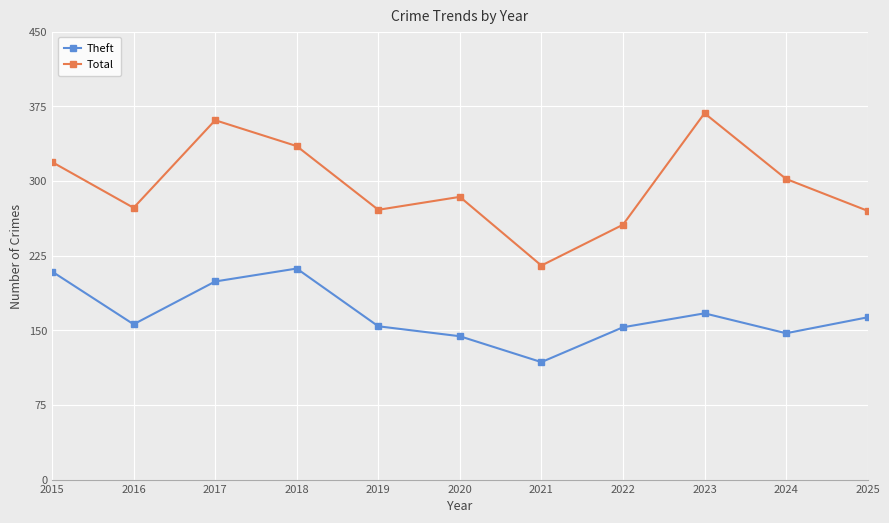

The Theft series shows 48 at 2023. True or false?

False